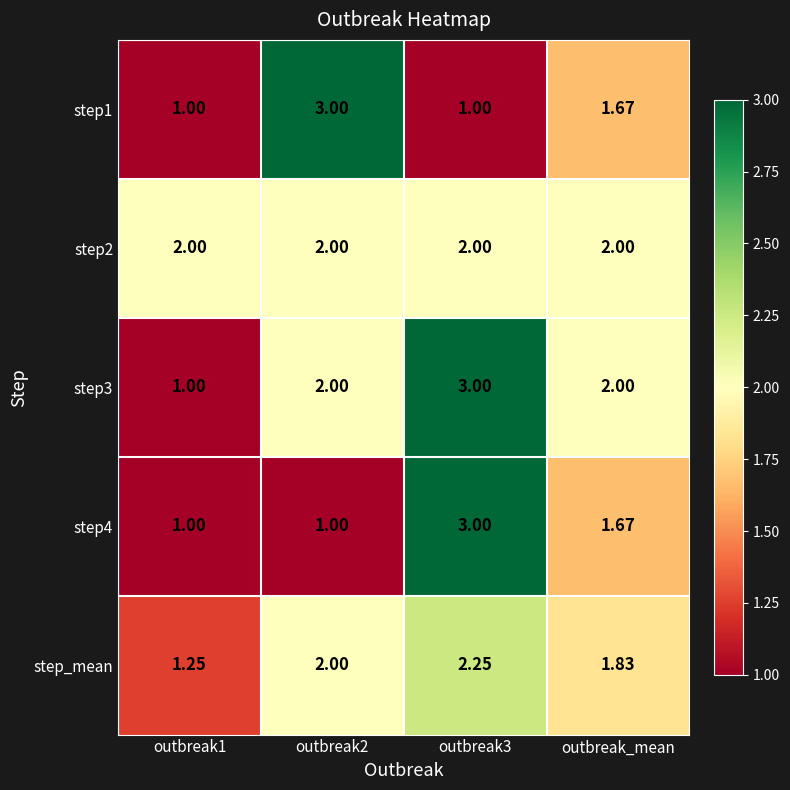

Reading left to right, what are all the values shown in this chart?

step1: outbreak1=1.0	outbreak2=3.0	outbreak3=1.0	outbreak_mean=1.7
step2: outbreak1=2.0	outbreak2=2.0	outbreak3=2.0	outbreak_mean=2.0
step3: outbreak1=1.0	outbreak2=2.0	outbreak3=3.0	outbreak_mean=2.0
step4: outbreak1=1.0	outbreak2=1.0	outbreak3=3.0	outbreak_mean=1.7
step_mean: outbreak1=1.2	outbreak2=2.0	outbreak3=2.2	outbreak_mean=1.8